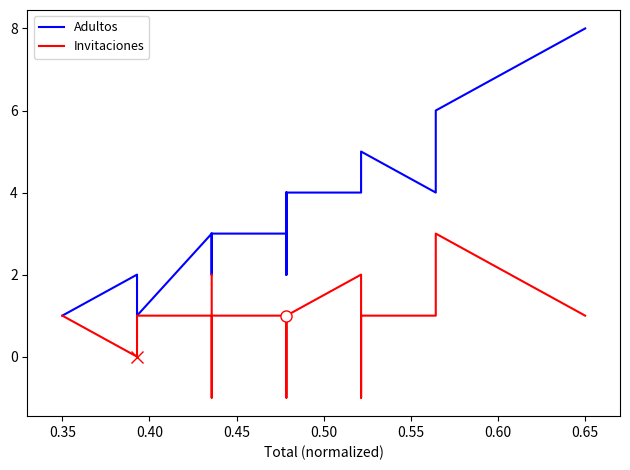

How many distinct data groups are displayed?

2